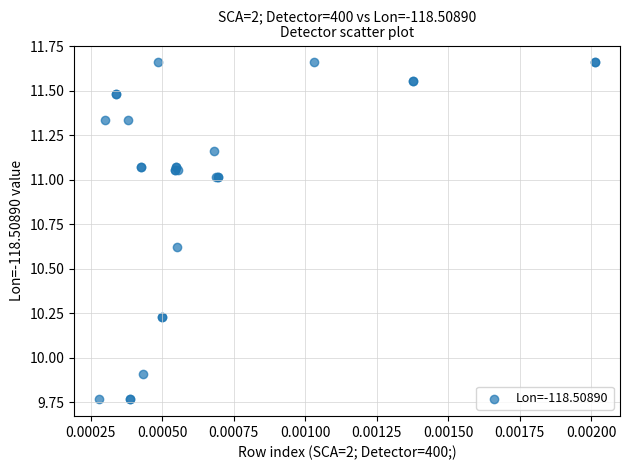

What Y value in the scatter plot is closest to 10?

9.9